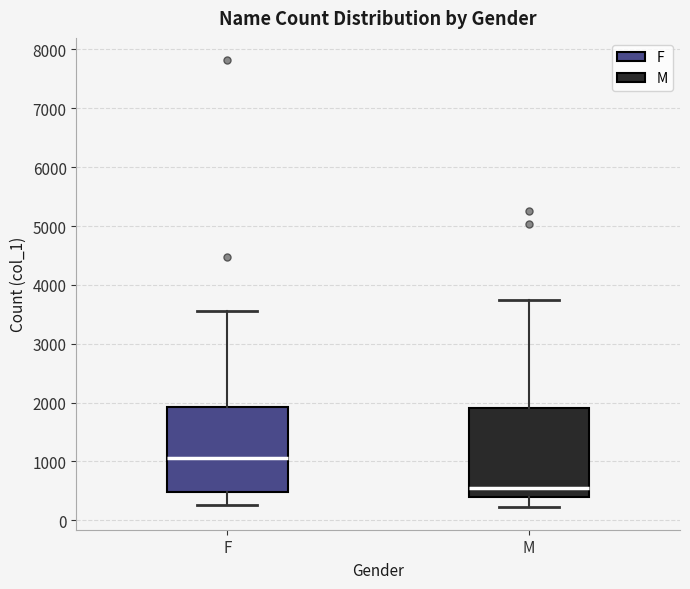

Reading left to right, transcribe this box plot: for each box, give where its median line is, the range the box spans, and where its two whiskers end, as read against the y-axis. The values are not printed on the chart, so give them approximately, as read against the axis.

F: median 1100, box 500 to 1900, whiskers 300 to 3600
M: median 500, box 400 to 1900, whiskers 200 to 3800